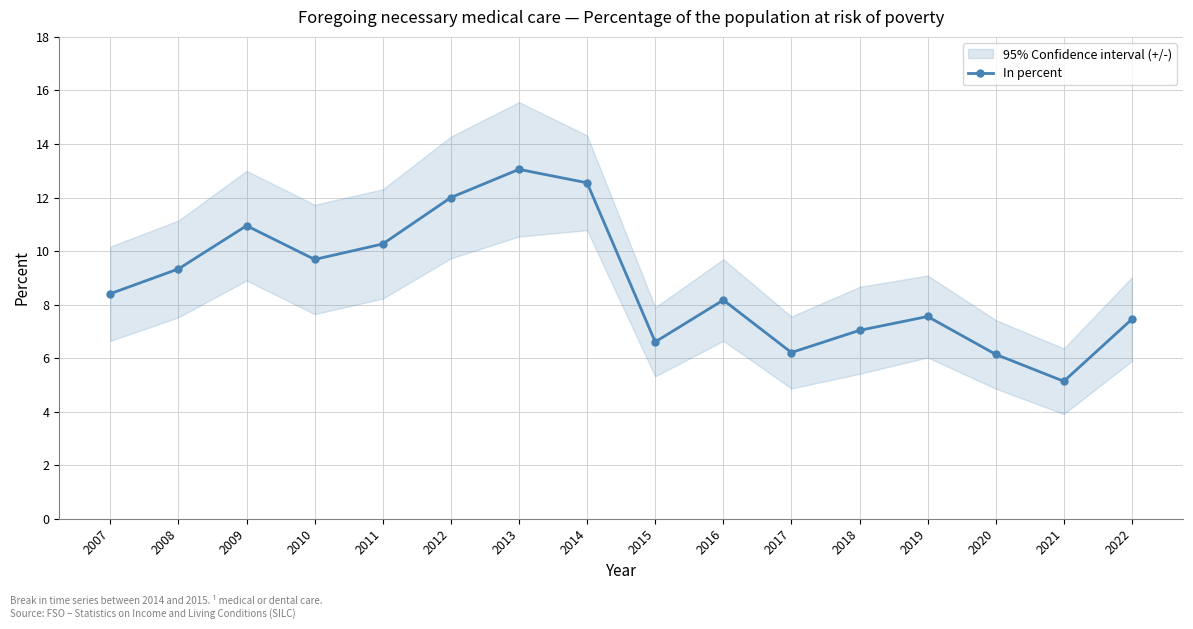

Reading left to right, list all the values displayed in this chart.

8.4	9.3	10.9	9.7	10.3	12.0	13.1	12.5	6.6	8.2	6.2	7.0	7.6	6.1	5.1	7.5